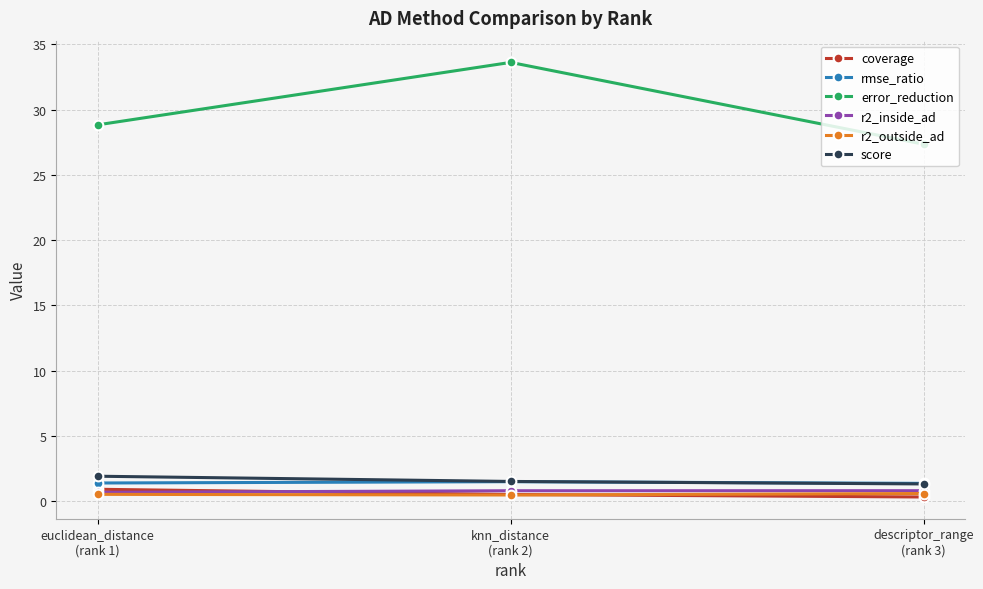

How many lines are shown in the chart?

6